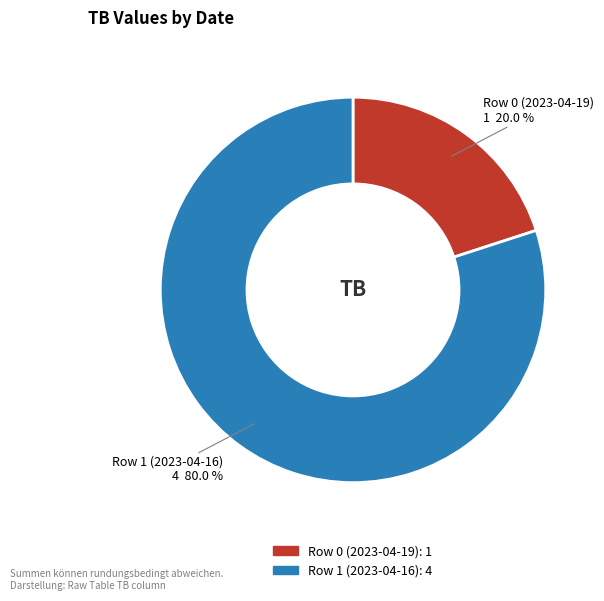

To the nearest percent, what percentage of the pie is Row 1 (2023-04-16)?

80%